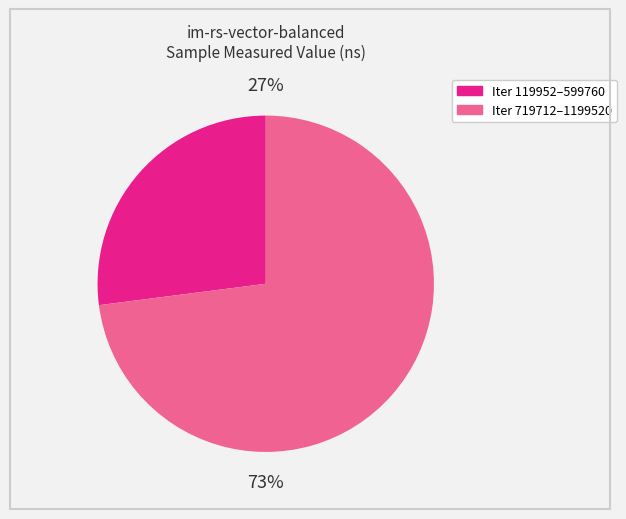

To the nearest percent, what is the average slice percentage?

50%